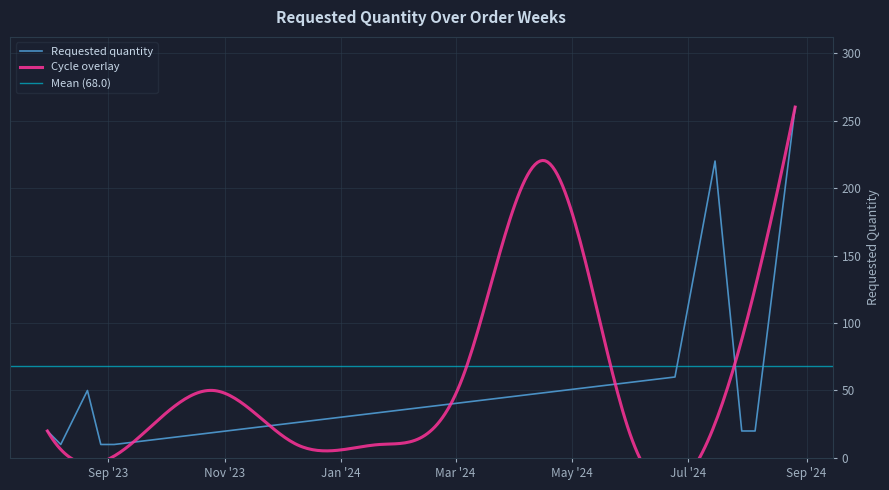

The value at 2024-06-24 is 26. True or false?

False